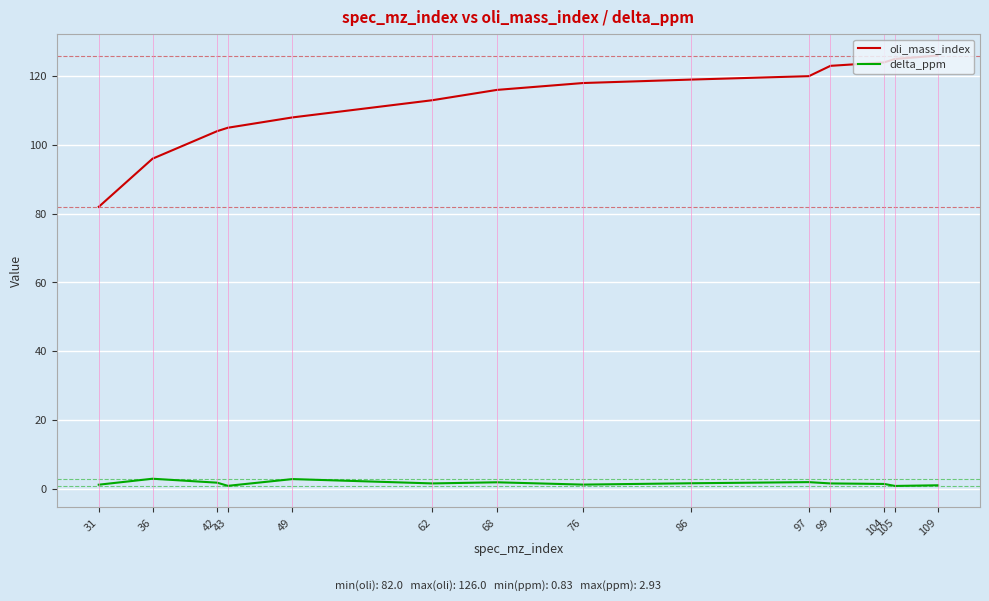

True or false: delta_ppm and oli_mass_index intersect in this chart.

False